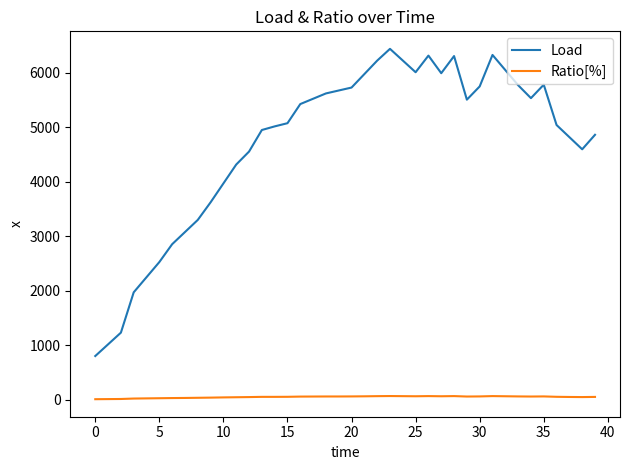

What are all the series names shown in the legend?

Load, Ratio[%]